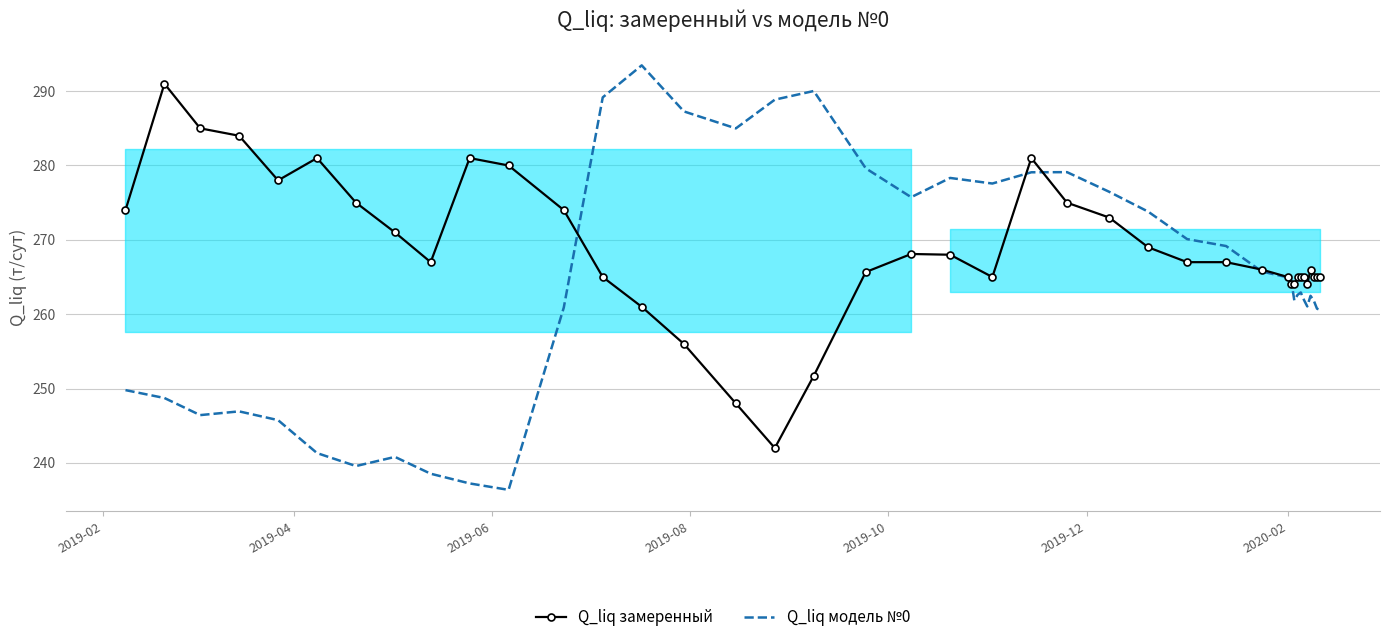

What is the maximum value shown in the chart?

293.5